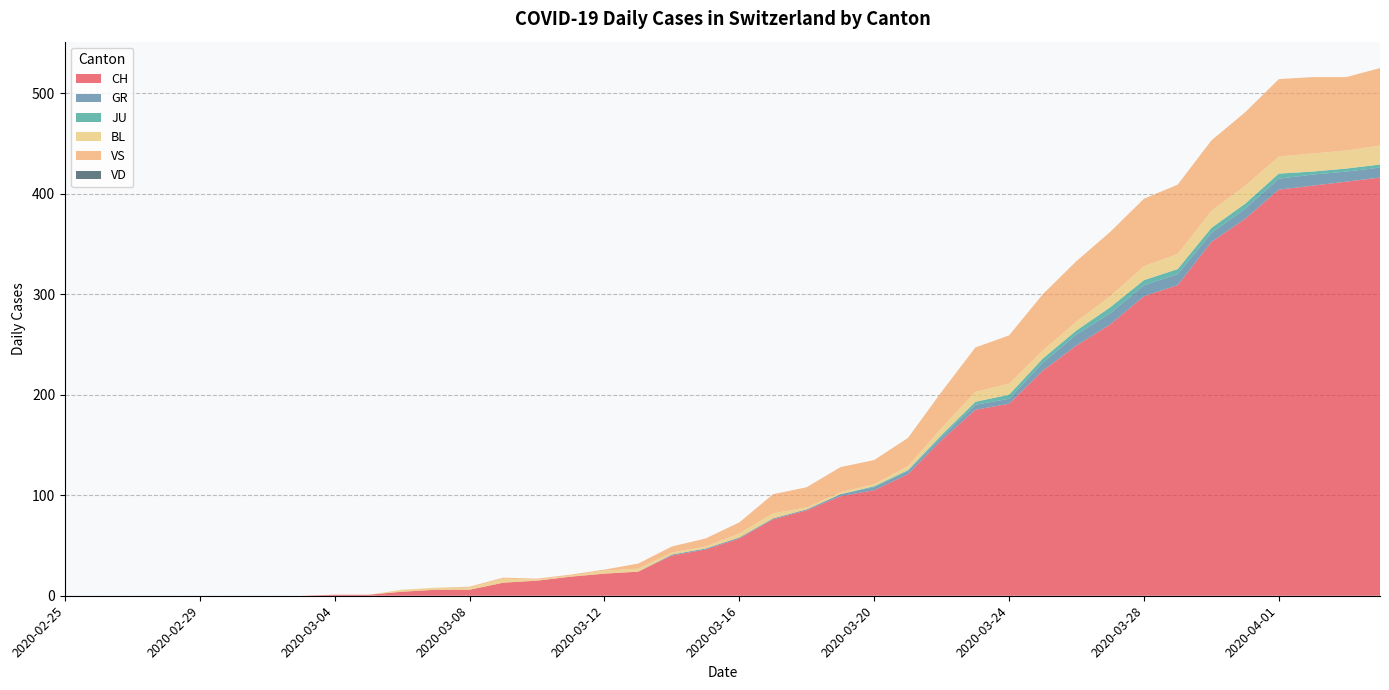

Reading left to right, extract all data points from this chart.

CH: 0	0	0	0	0	0	0	0	1	1	4	6	6	13	15	19	22	24	40	46	57	76	85	99	105	121	155	185	191	224	249	270	298	309	352	375	404	408	412	416
GR: 0	0	0	0	0	0	0	0	0	0	0	0	0	0	0	0	0	0	1	1	1	1	1	2	3	3	3	5	5	8	11	11	11	11	9	10	11	11	10	10
JU: 0	0	0	0	0	0	0	0	0	0	0	0	0	0	0	0	0	0	0	0	0	0	0	0	1	1	2	3	4	4	4	6	5	5	5	5	5	3	3	3
BL: 0	0	0	0	0	0	0	0	0	0	2	2	2	4	1	1	3	3	2	2	4	5	2	2	2	4	7	10	11	8	9	11	14	15	17	18	17	18	18	19
VS: 0	0	0	0	0	0	0	0	0	0	0	0	1	1	1	1	1	5	6	8	11	19	20	25	24	28	36	44	48	56	60	64	67	69	70	73	77	76	73	77
VD: 0	0	0	0	0	0	0	0	0	0	0	0	0	0	0	0	0	0	0	0	0	0	0	0	0	0	0	0	0	0	0	0	0	0	0	0	0	0	0	0